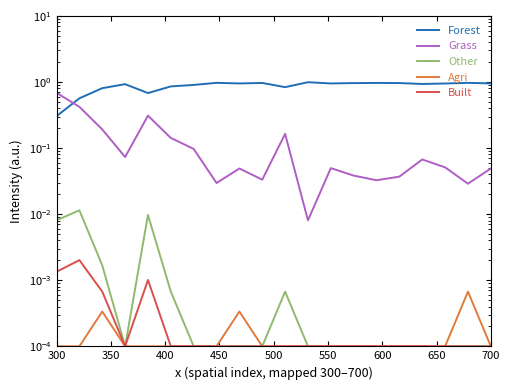

At which label does Other reach its minimum?

450